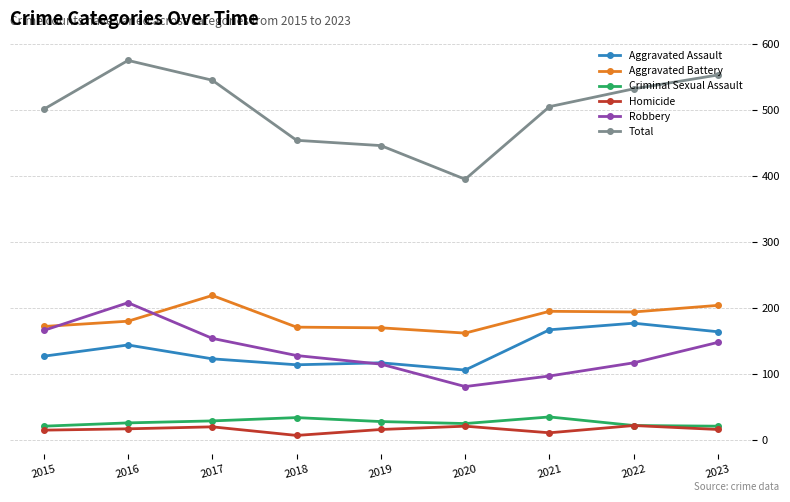

True or false: Total and Homicide intersect in this chart.

False